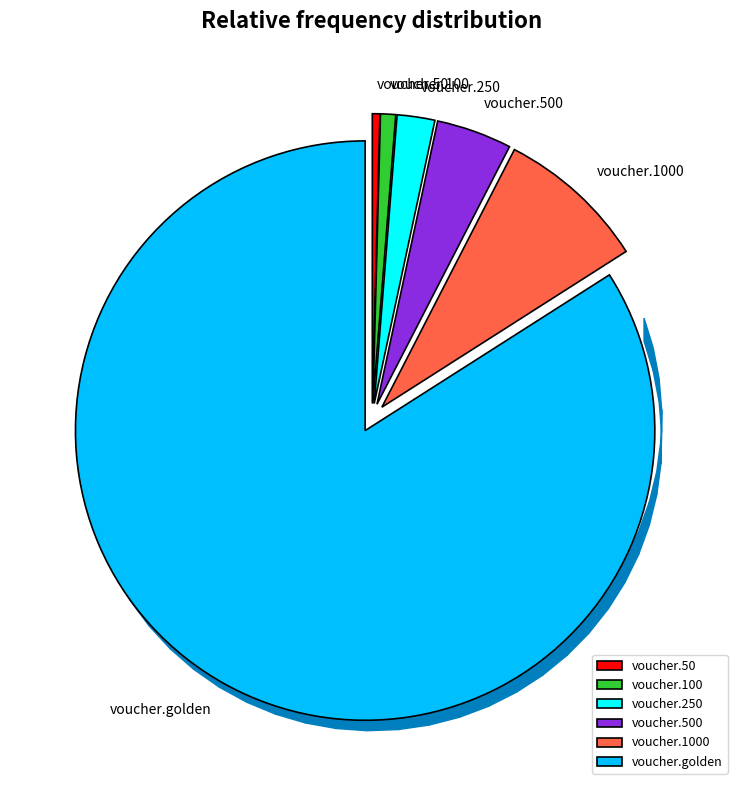

Combined, what portion of the pie is voucher.50 and voucher.golden?

84.5%